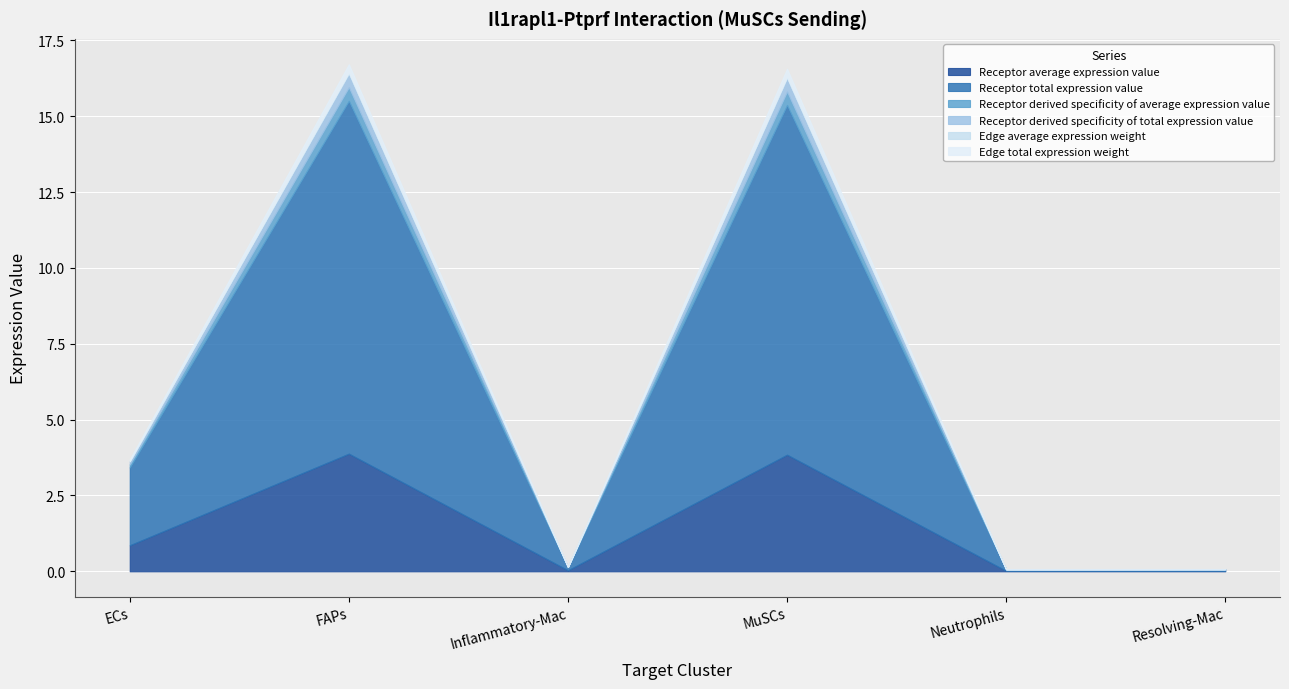

How many lines are shown in the chart?

6